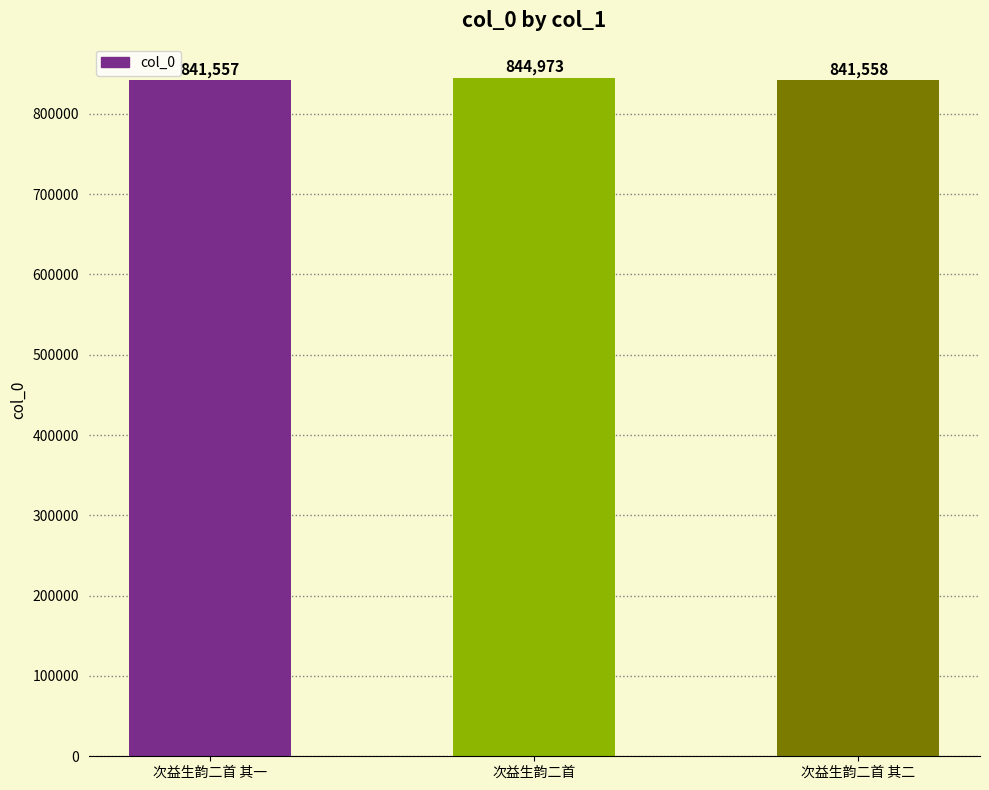

How many bars are there in total?

3